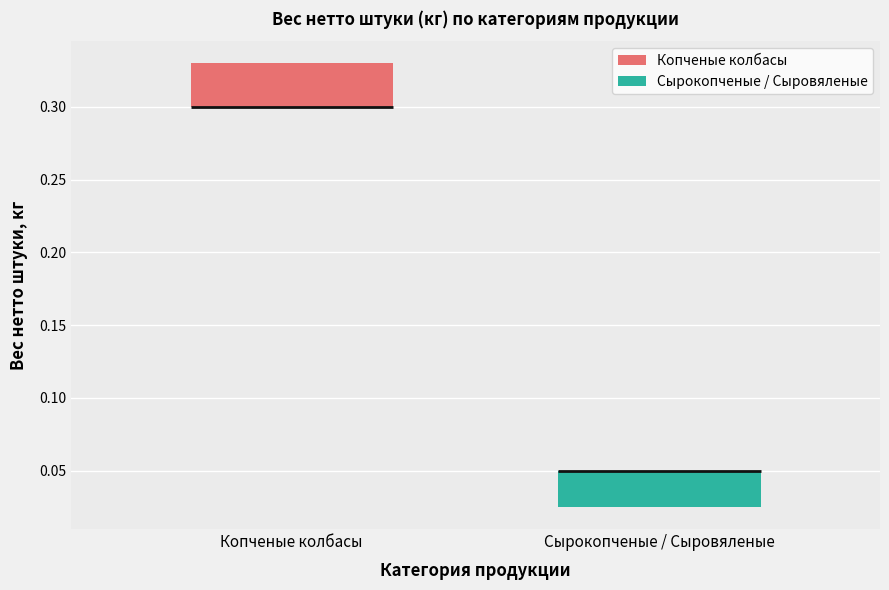

Reading left to right, read every box against the y-axis: the position of its median line, the range the box covers, and the ends of its whiskers. The values are not printed on the chart, so give them approximately, as read against the axis.

Копченые колбасы: median 0.300 (drawn on the box's lower edge), box 0.300 to 0.330, whiskers 0.300 to 0.330
Сырокопченые / Сыровяленые: median 0.050 (drawn on the box's upper edge), box 0.025 to 0.050, whiskers 0.025 to 0.050